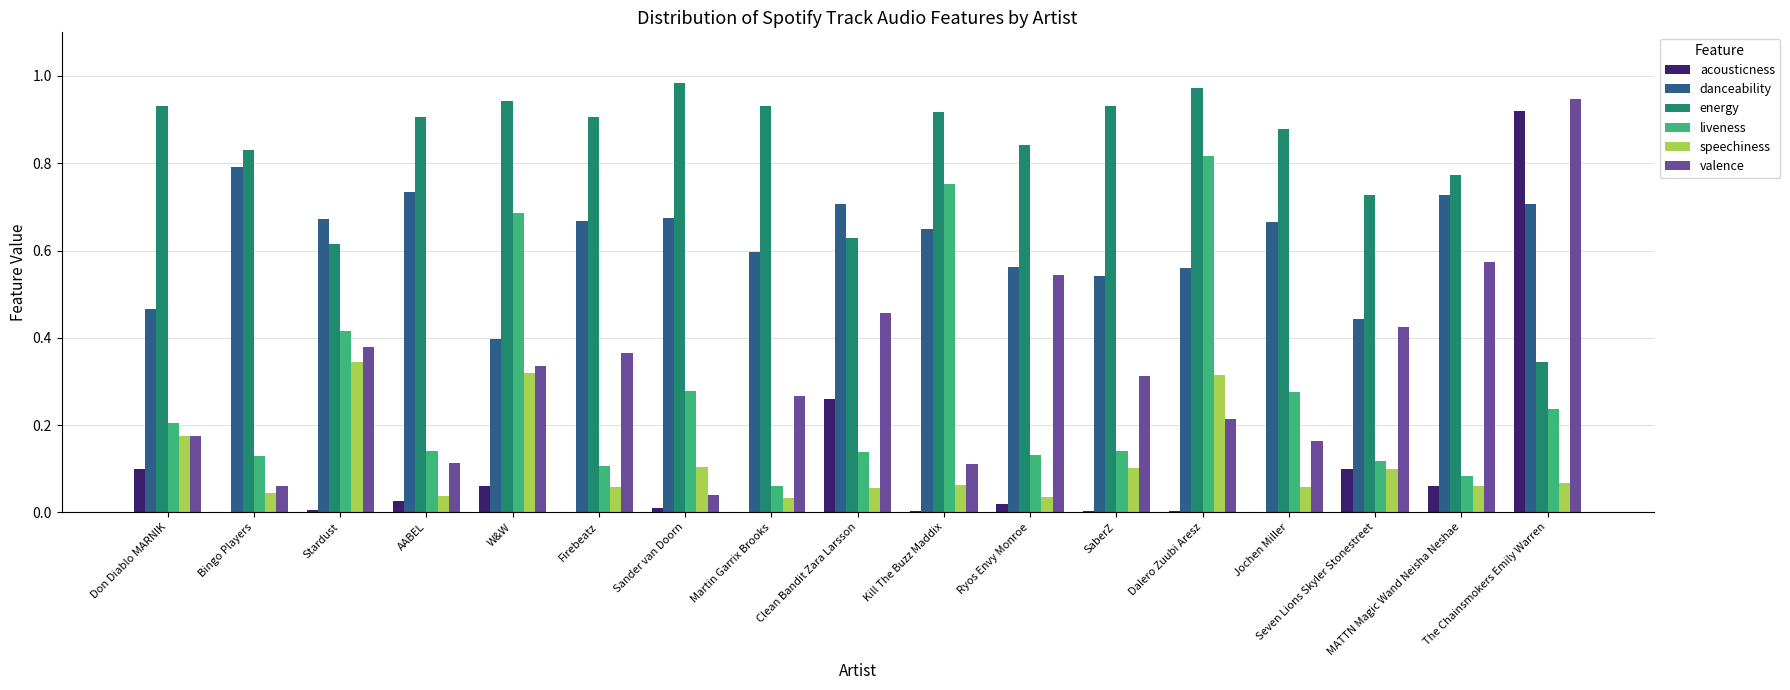

Which category has the highest value across all series?

Sander van Doorn